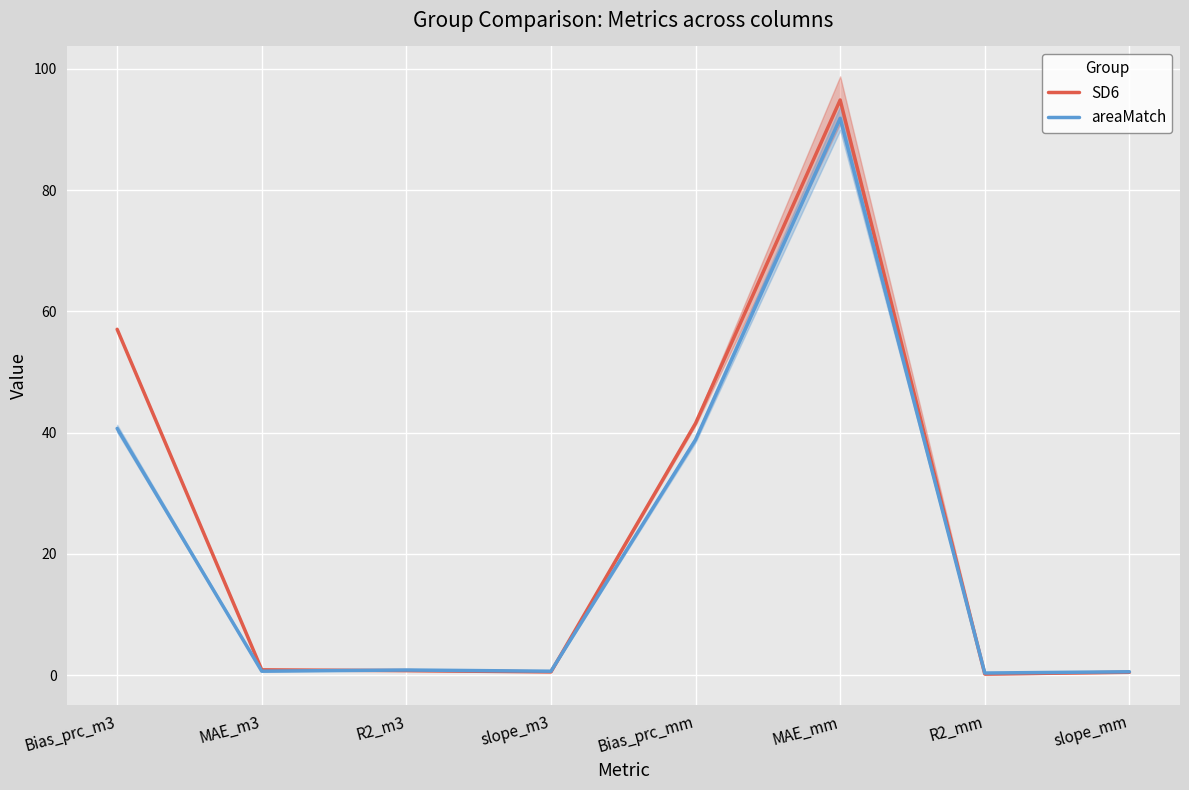

At which category does areaMatch reach its first local valley?

MAE_m3